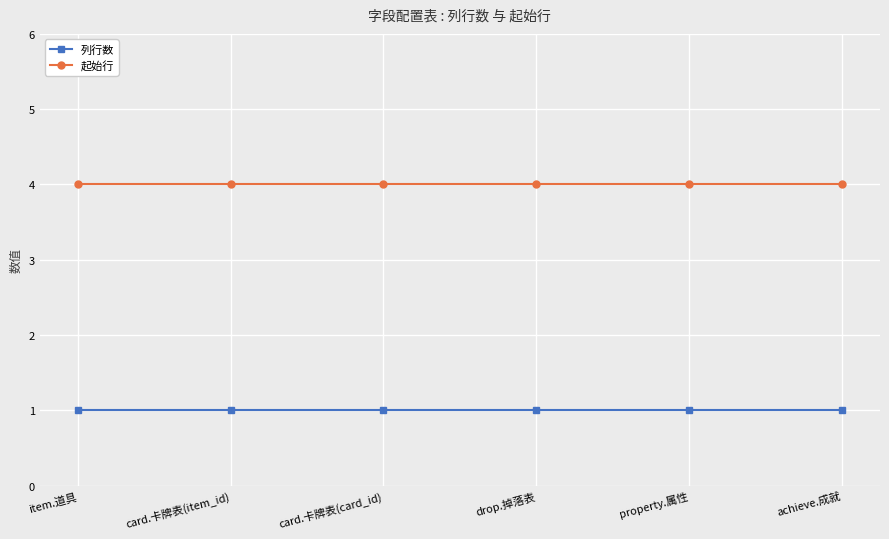

What is the label of the 6th point from the right?

item.道具